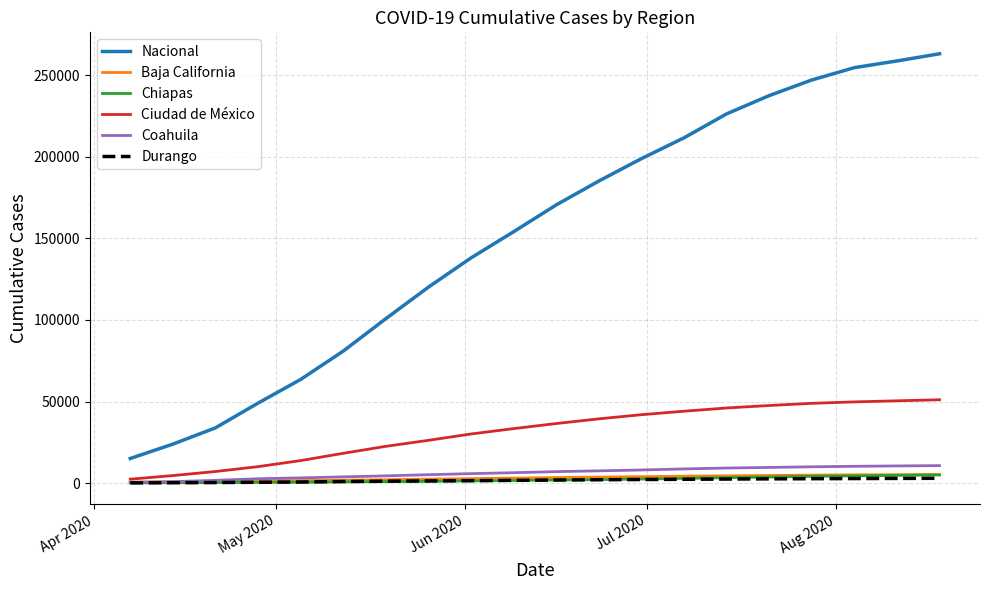

What is the maximum value shown in the chart?

263109